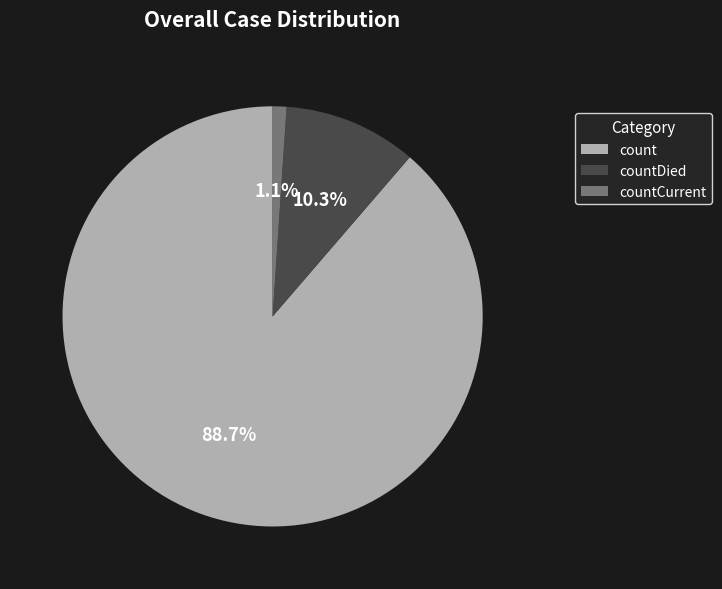

True or false: count accounts for 99% of the total.

False